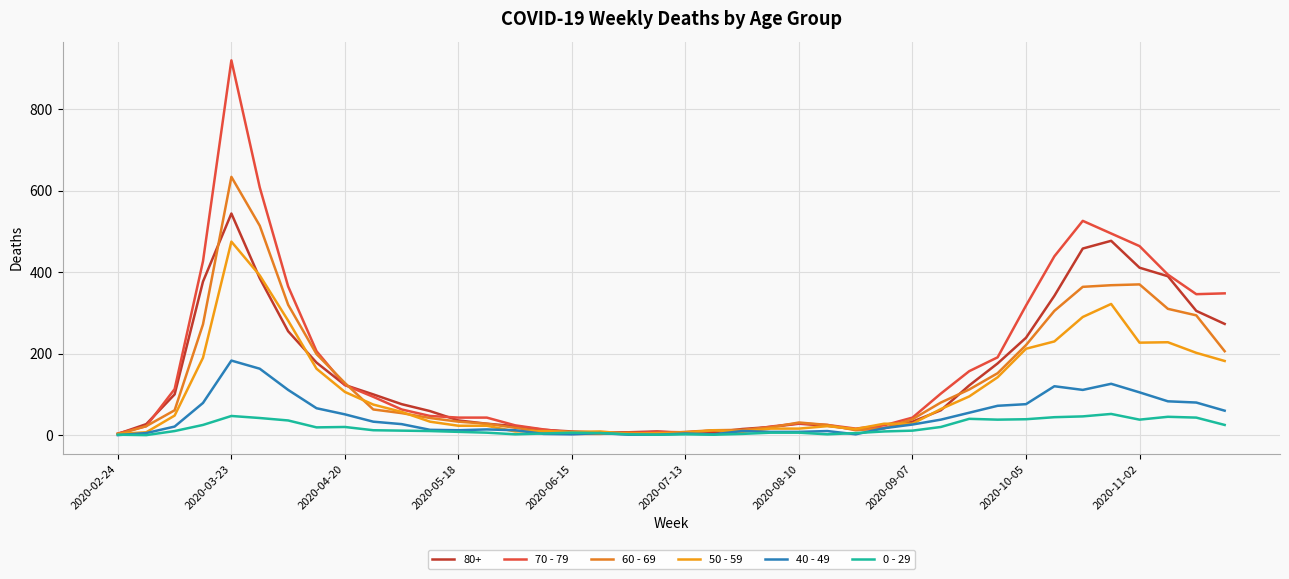

Does the chart display data point markers on the line(s)?

No